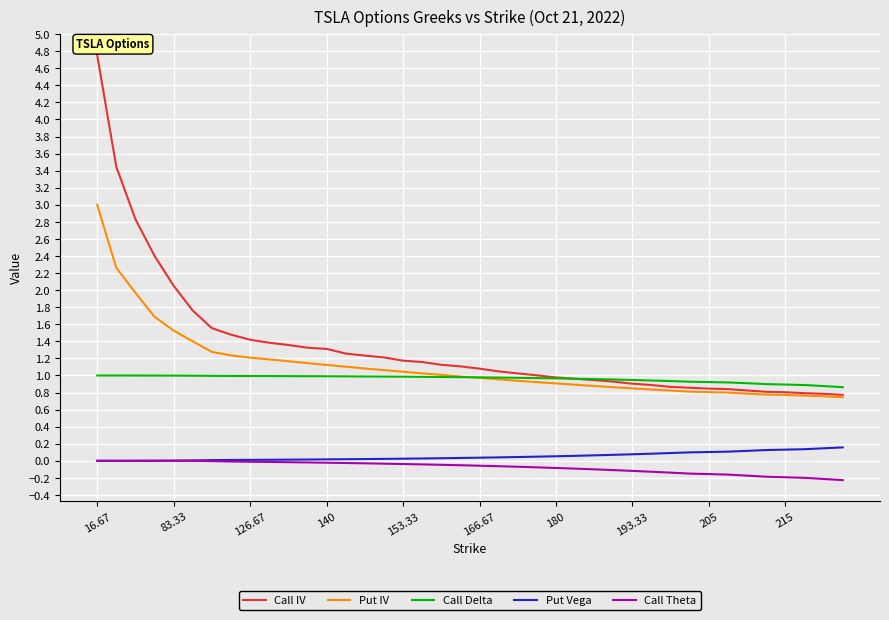

What is the minimum value for Put IV?

0.7